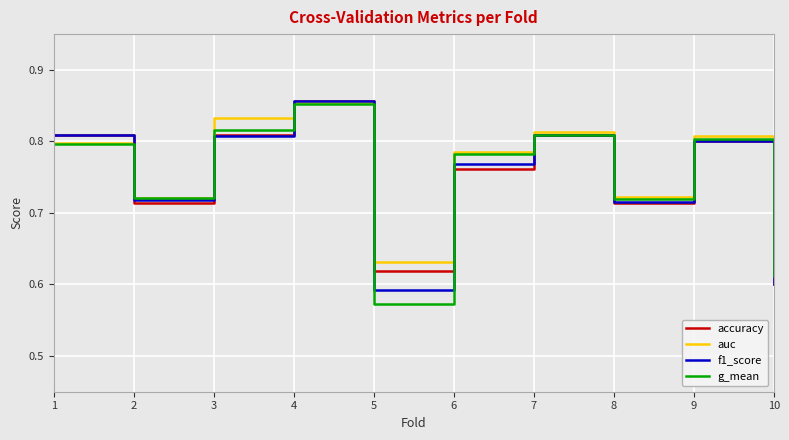

Where is the first local minimum for f1_score?

2